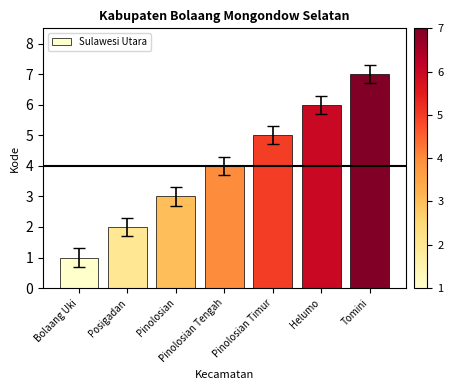

What is the smallest value displayed?

1